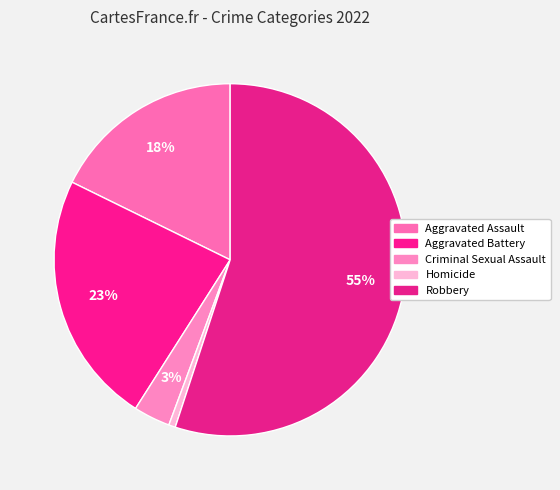

Count the number of slices in the pie.

5